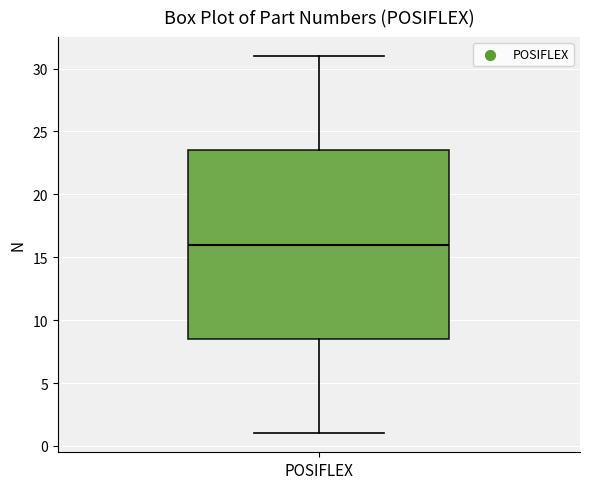

Read this box plot against the y-axis: the position of the median line, the range covered by the box, and the ends of both whiskers. The values are not printed on the chart, so give them approximately, as read against the axis.

median 16.0, box 8.5 to 23.5, whiskers 1.0 to 31.0